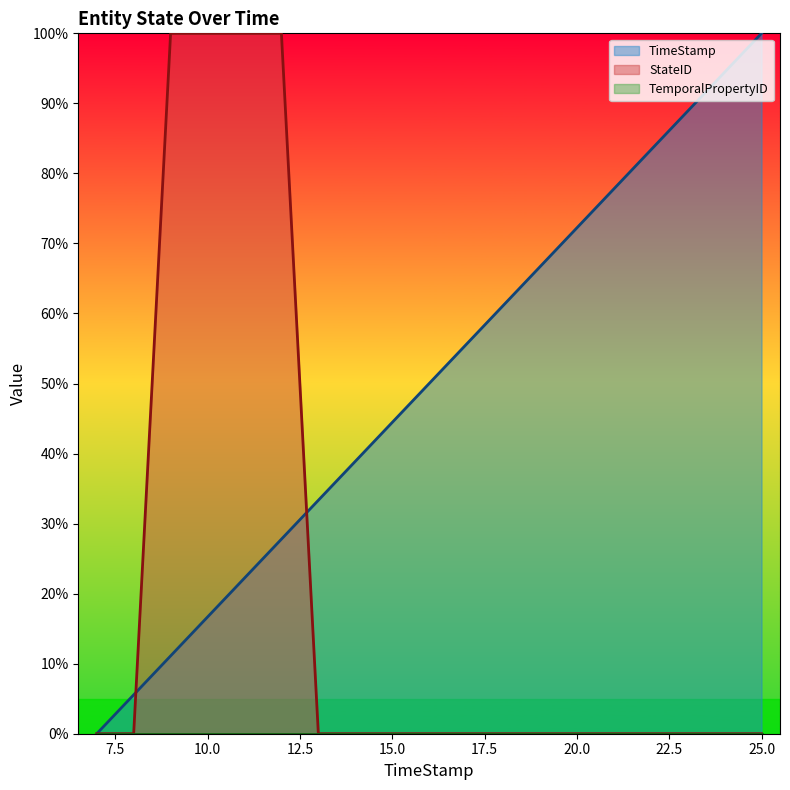

List the labels in order of StateID value, largest first.

9, 10, 11, 12, 7, 8, 13, 14, 15, 16, 17, 18, 19, 20, 21, 22, 23, 24, 25